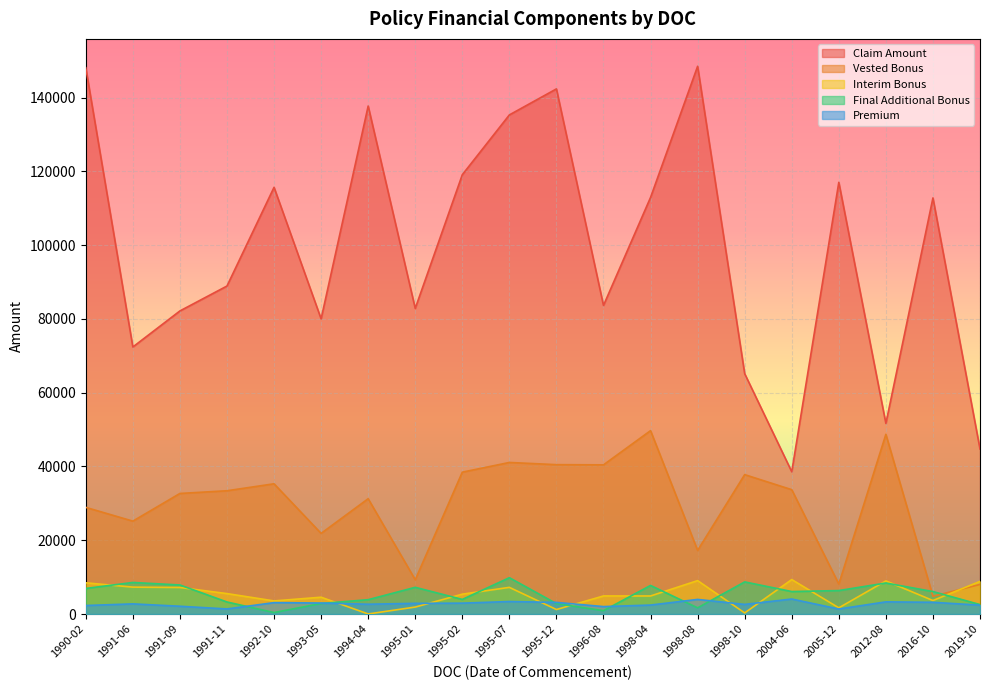

At which category does Premium reach its first local peak?

1992-10-13